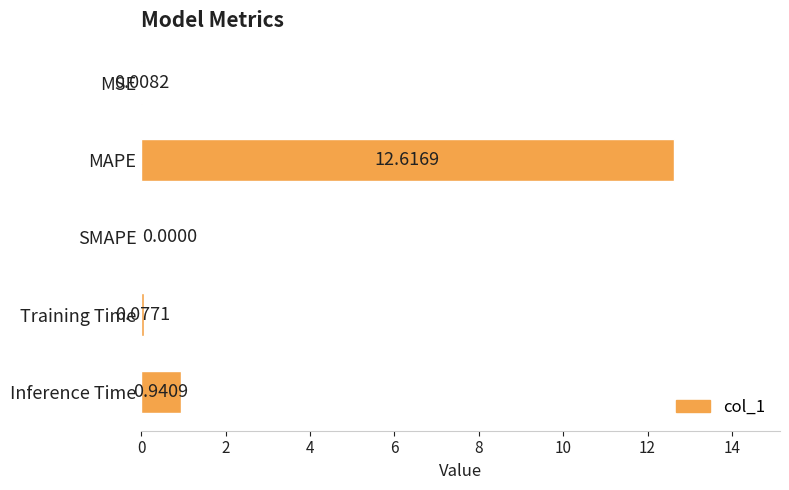

What is the change in value from SMAPE to Training Time?

+0.1